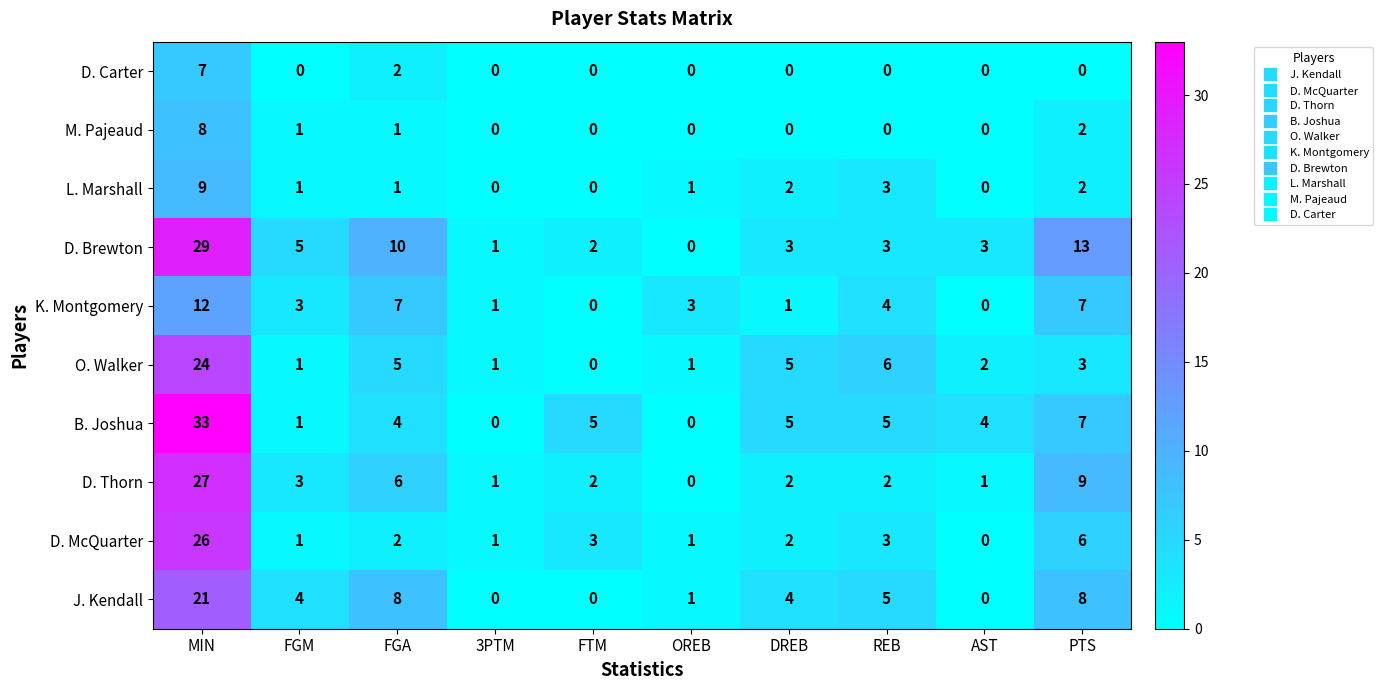

Between FGM and REB, which series saw the biggest shift?

O. Walker